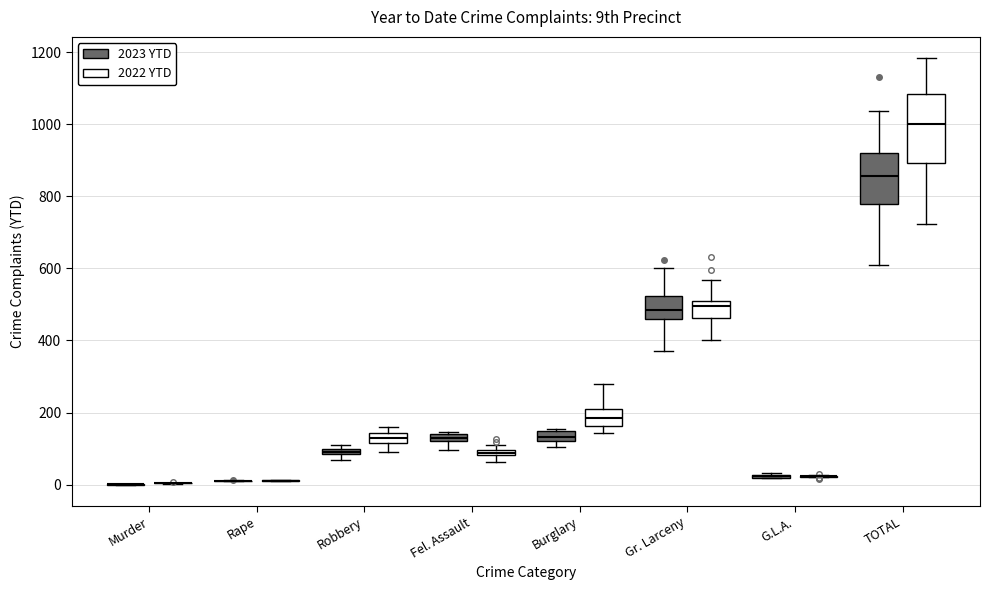

Where is the lower edge of the box for Gr. Larceny (2022 YTD) on the y-axis? The values are not printed on the chart, so give them approximately, as read against the axis.

460